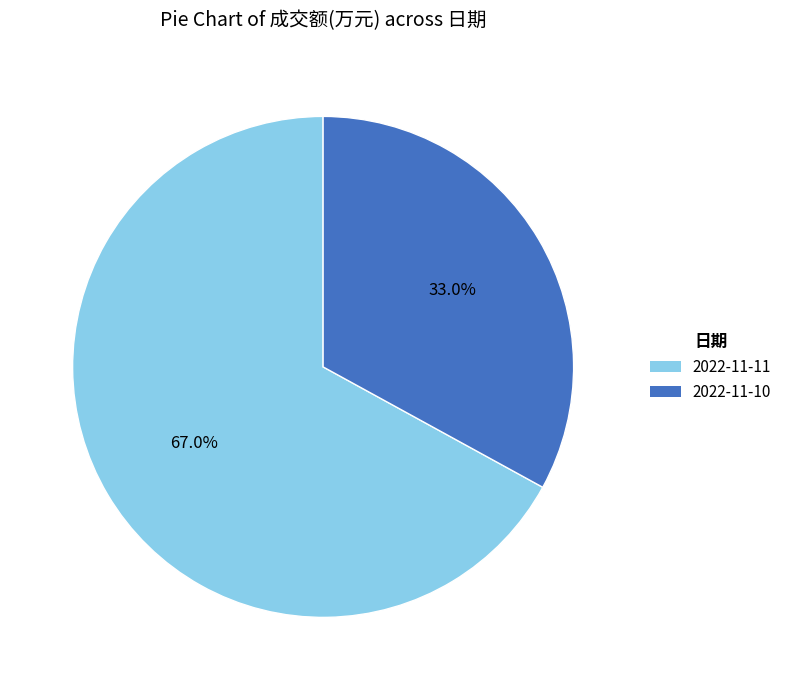

What is the smallest slice in the pie chart?

2022-11-10